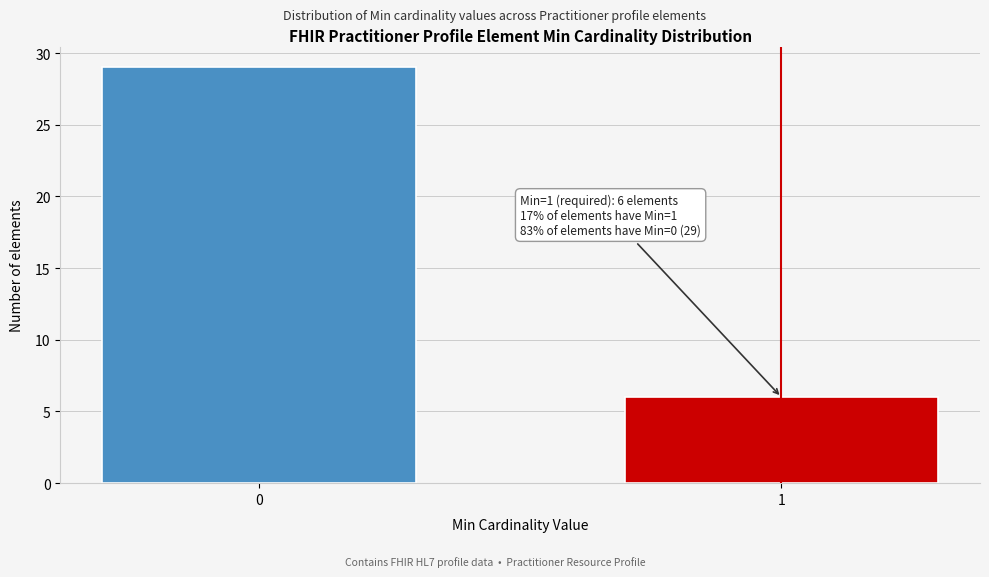

Reading right to left, extract all data points from this chart.

1=6	0=29